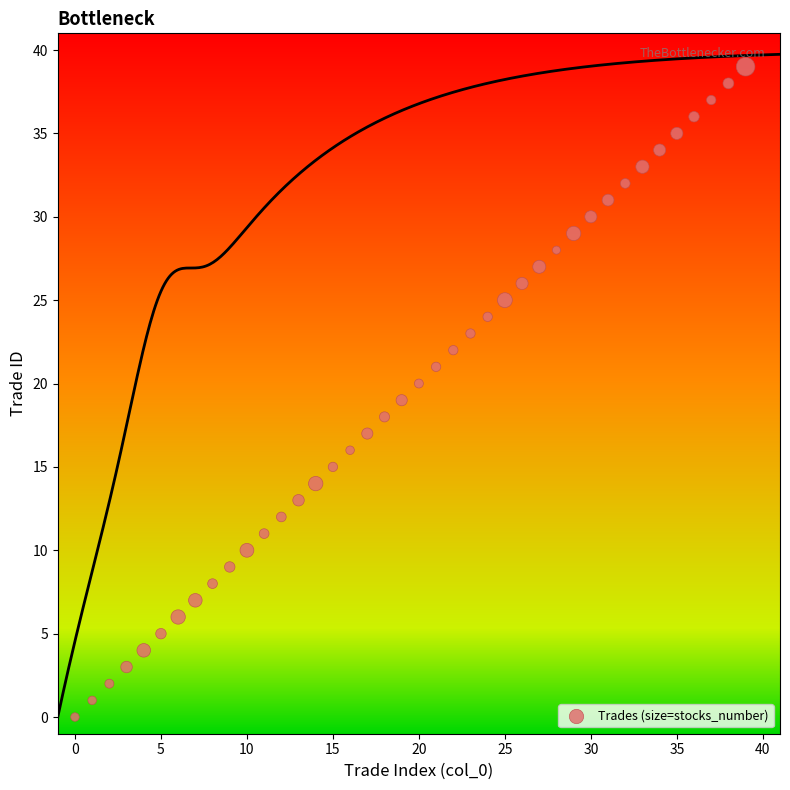

What is the range of Y values (max minus min)?

39